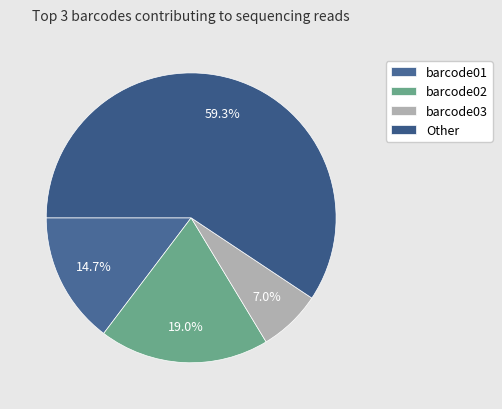

The barcode01 slice represents 4% of the pie. True or false?

False